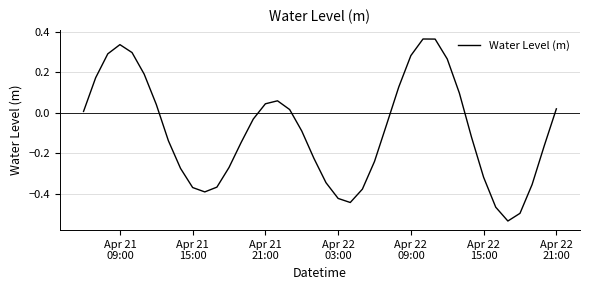

What is the difference between the maximum and minimum values?

0.9